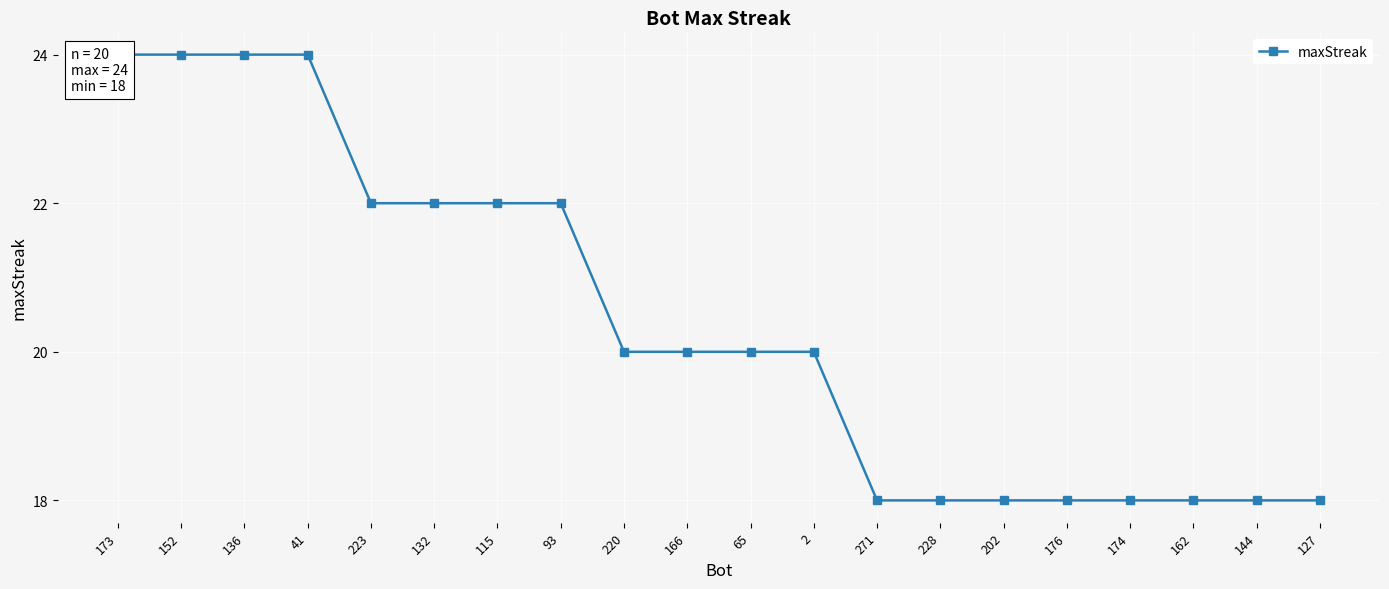

What is the sum of all values?

408